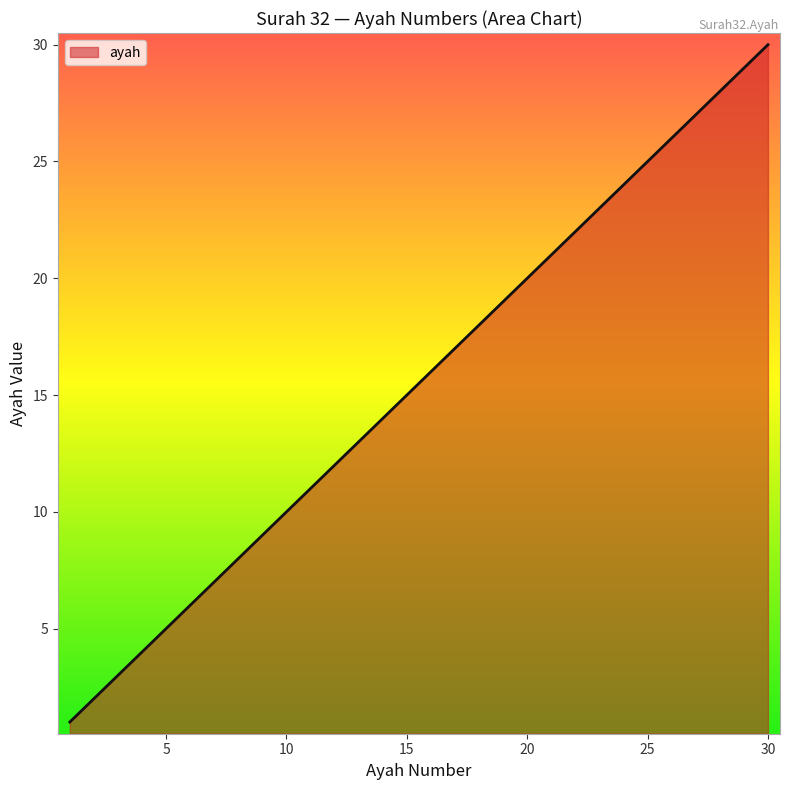

What is the maximum value shown in the chart?

30